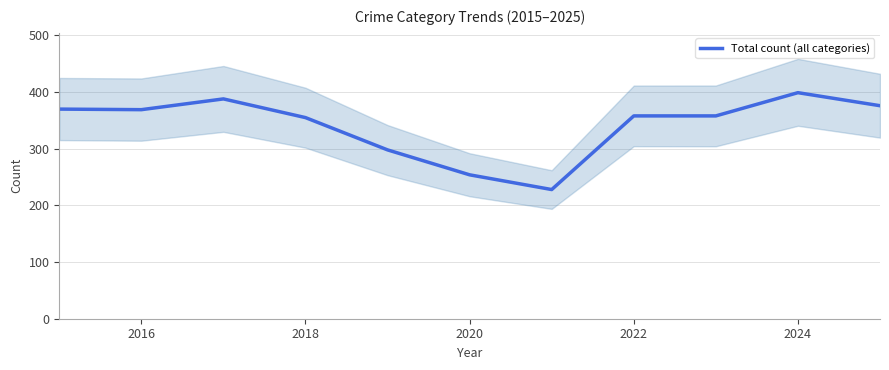

The value of Total count (all categories) at 2020 is 254. True or false?

True